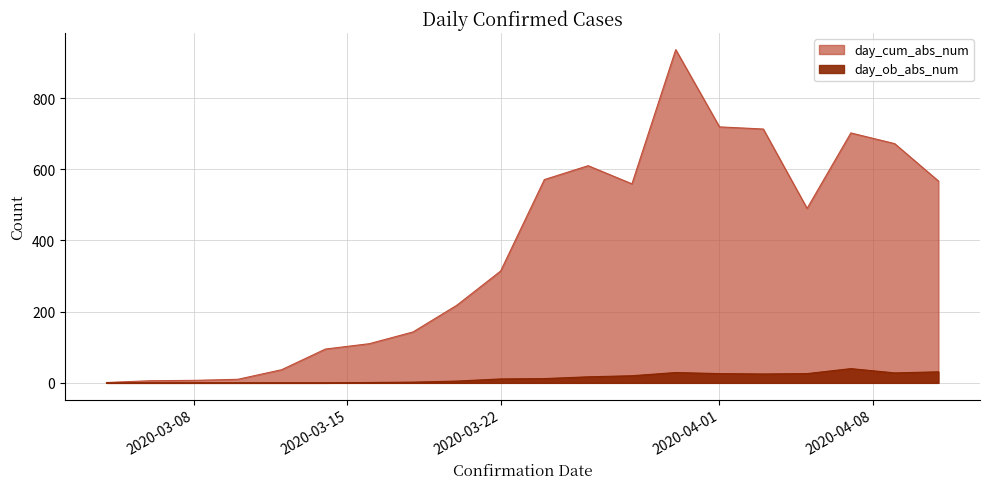

What is the average value of the day_cum_abs_num series?

374